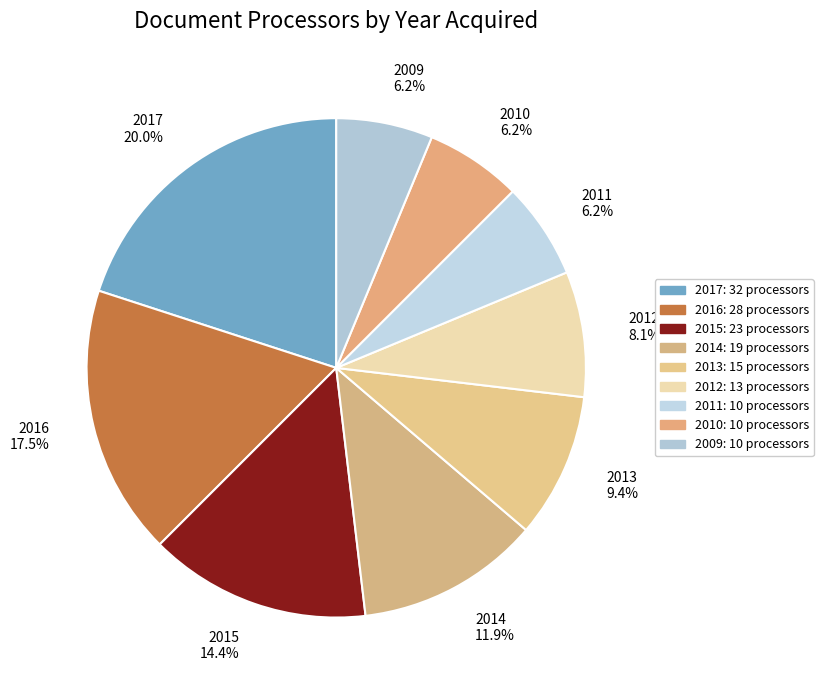

To the nearest percent, what is the difference between the 2016 and 2015 slice percentages?

3%